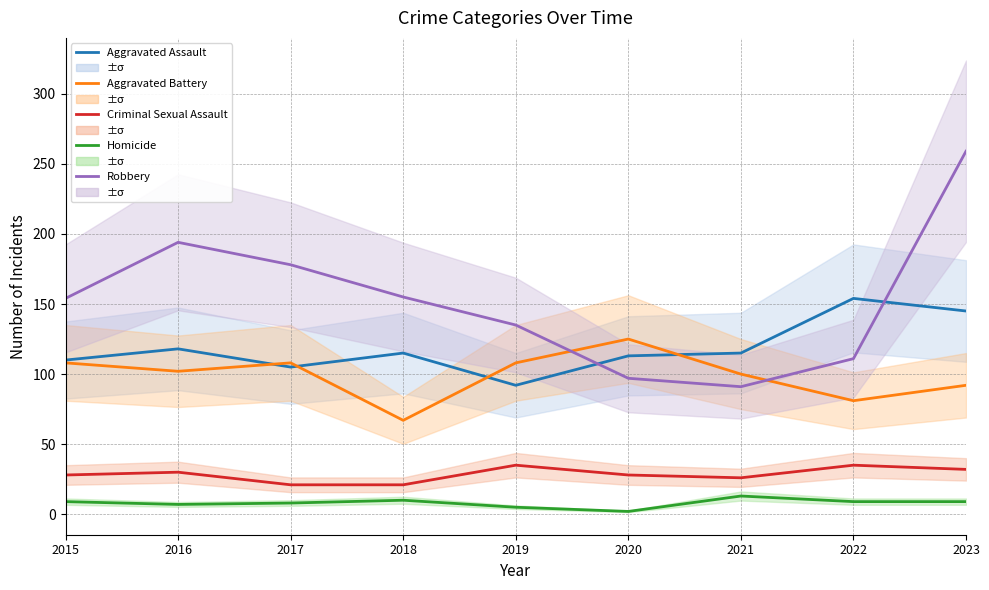

Reading left to right, extract all data points from this chart.

Aggravated Assault: 2015=110	2016=118	2017=105	2018=115	2019=92	2020=113	2021=115	2022=154	2023=145
Aggravated Battery: 2015=108	2016=102	2017=108	2018=67	2019=108	2020=125	2021=100	2022=81	2023=92
Criminal Sexual Assault: 2015=28	2016=30	2017=21	2018=21	2019=35	2020=28	2021=26	2022=35	2023=32
Homicide: 2015=9	2016=7	2017=8	2018=10	2019=5	2020=2	2021=13	2022=9	2023=9
Robbery: 2015=154	2016=194	2017=178	2018=155	2019=135	2020=97	2021=91	2022=111	2023=259